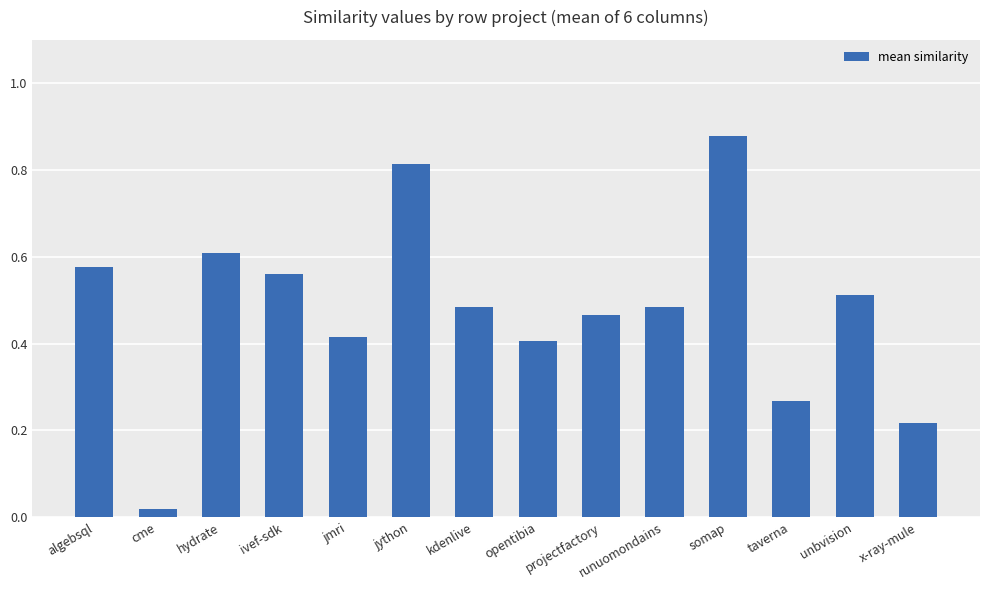

What is the difference between the maximum and second lowest values?

0.7